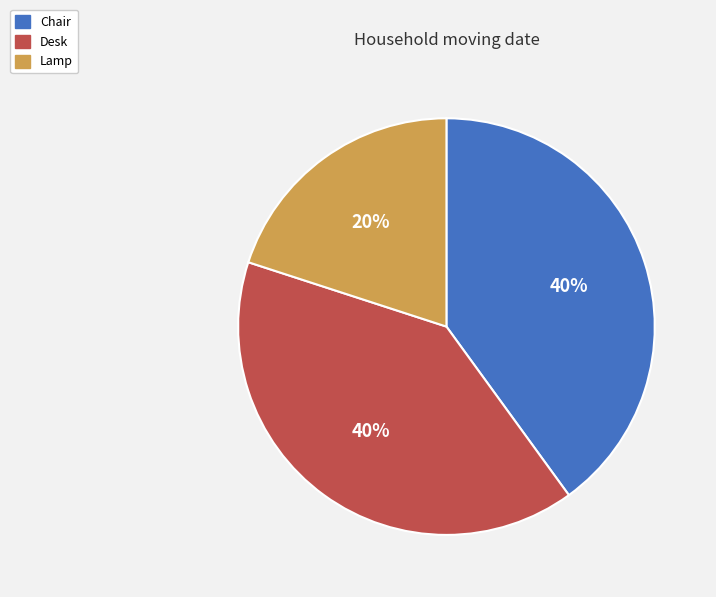

Does any single category account for the majority?

No